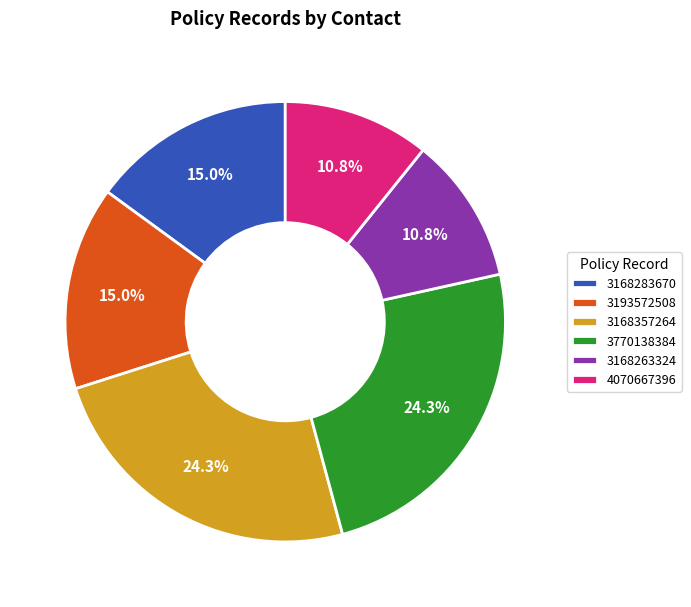

Is it true that 3168263324 is 3% of the pie?

False